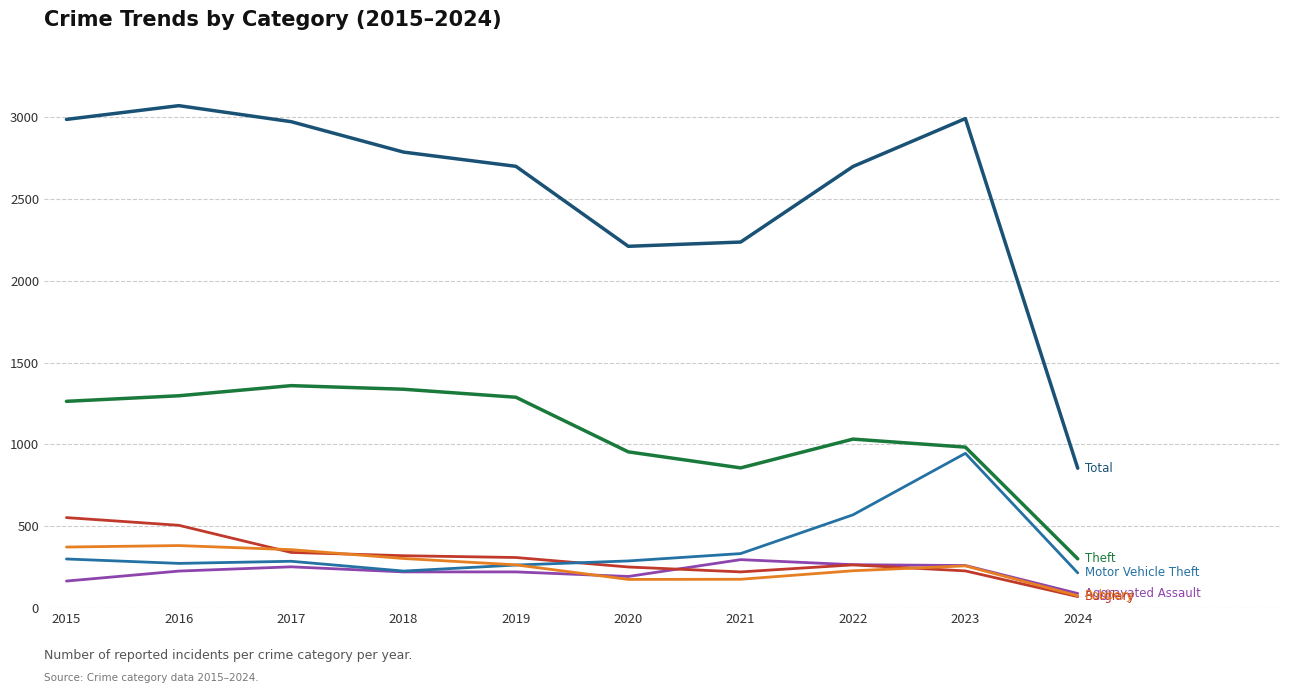

What is the total value across all series at 2017?

5563